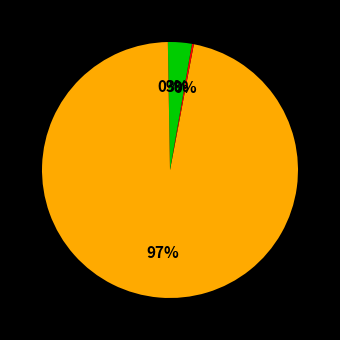

Rank the categories by value from highest to lowest.

MAPE, Inference Time, MSE, Training Time